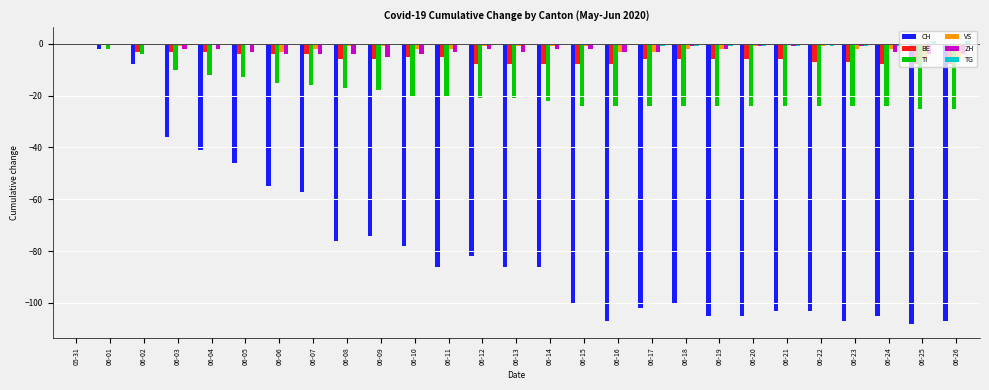

The ZH series shows -3 at 06-17. True or false?

True